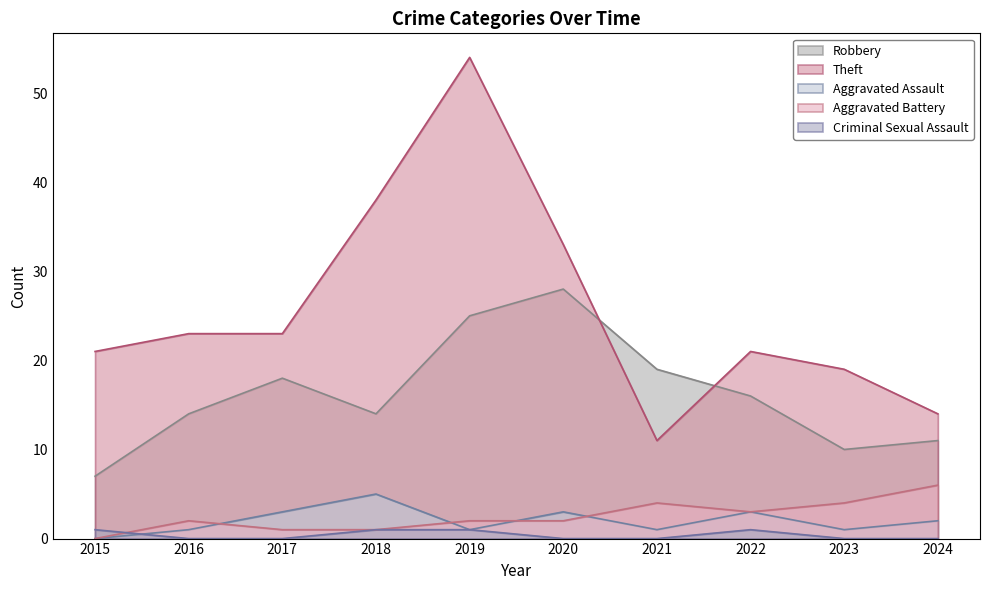

What is the value of the Robbery point at the 6th from the left?

28